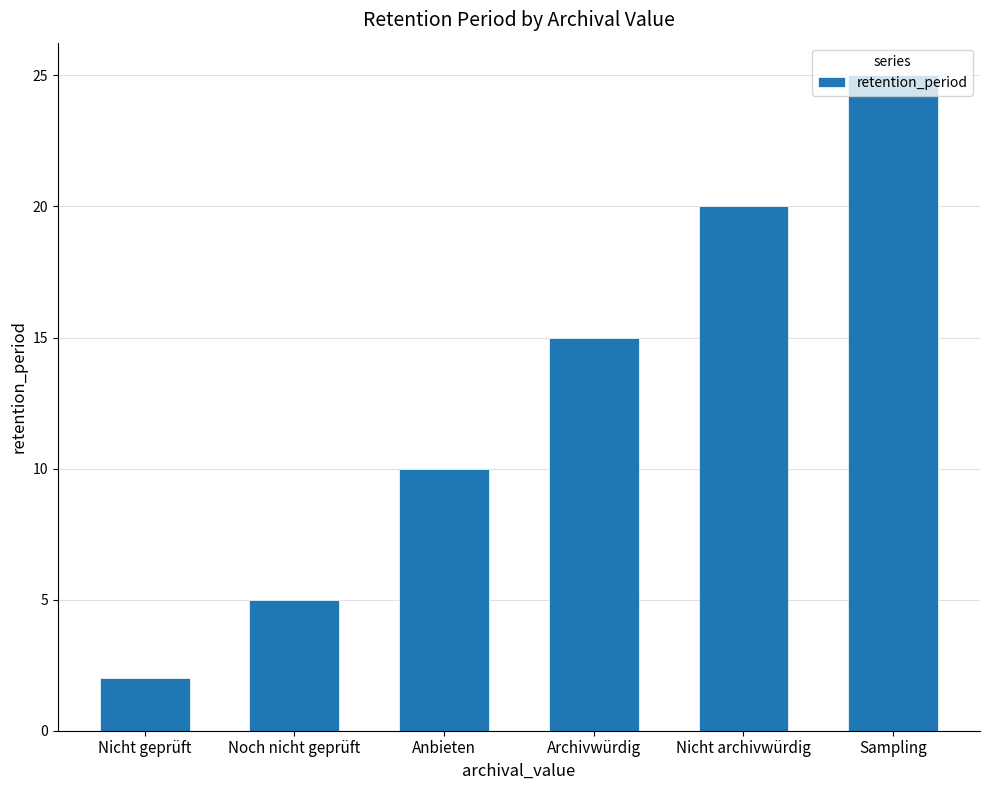

The value at Nicht geprüft is 2. True or false?

True